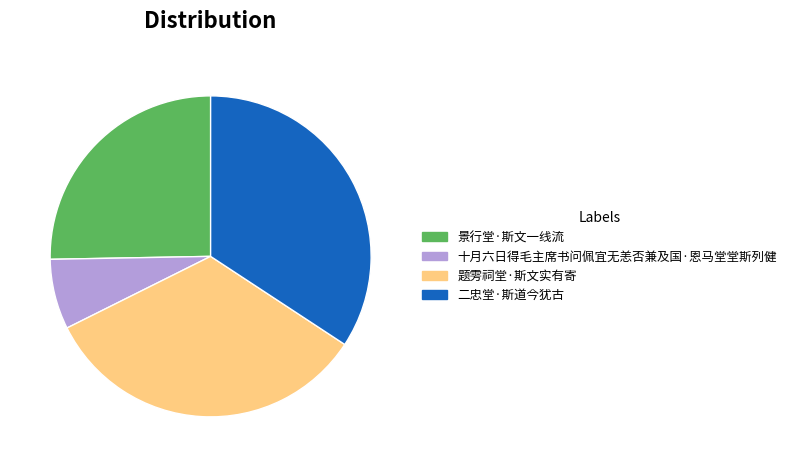

Does 二忠堂·斯道今犹古 account for over 50% of the chart?

No